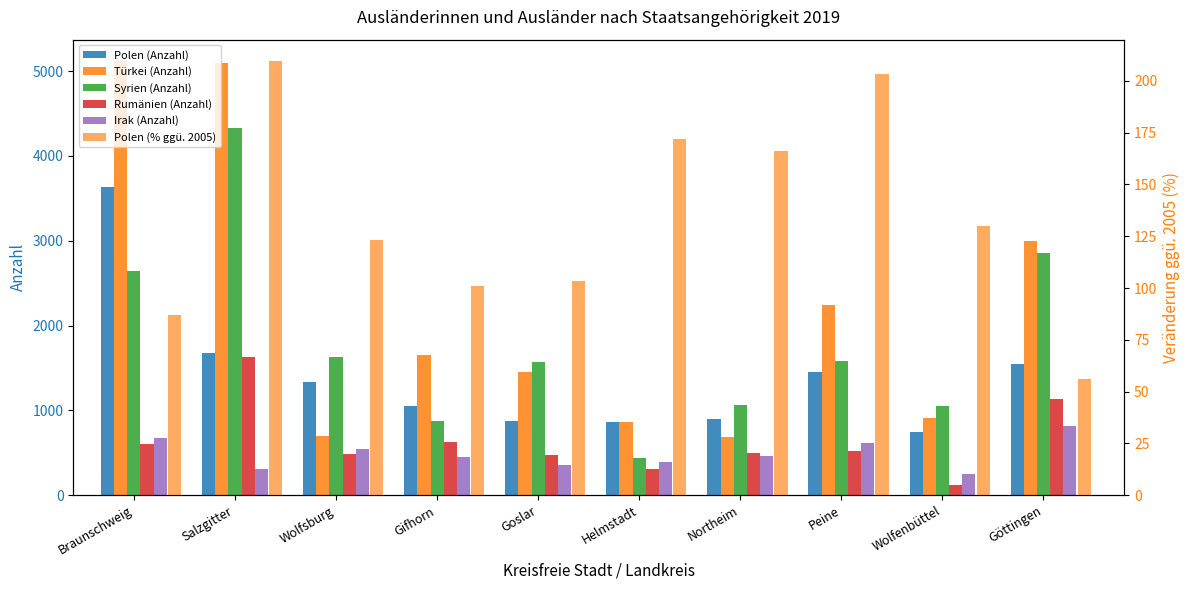

Does the chart contain any negative values?

No